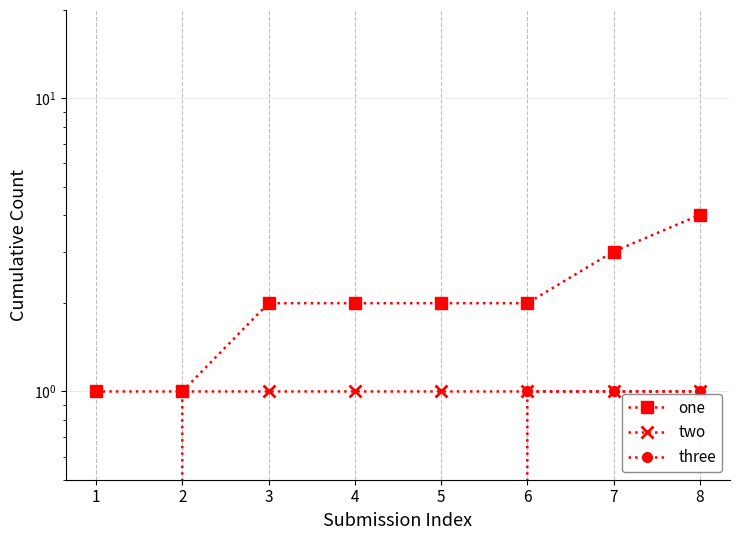

How many values in the one series exceed 2?

2